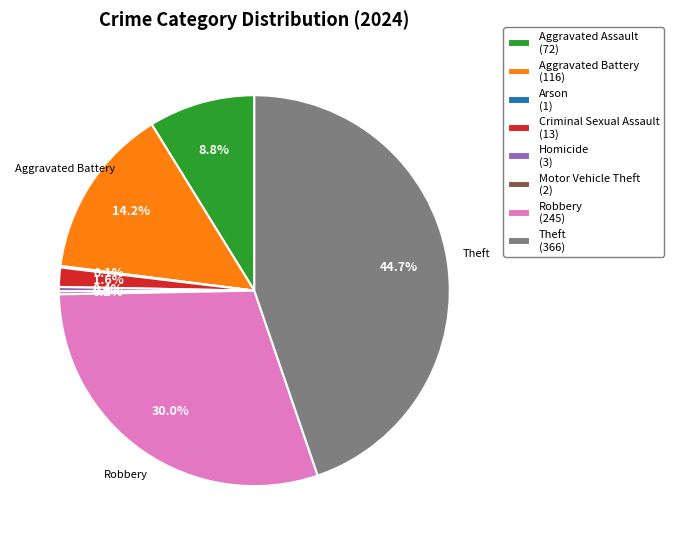

Is it true that Homicide is 7% of the pie?

False